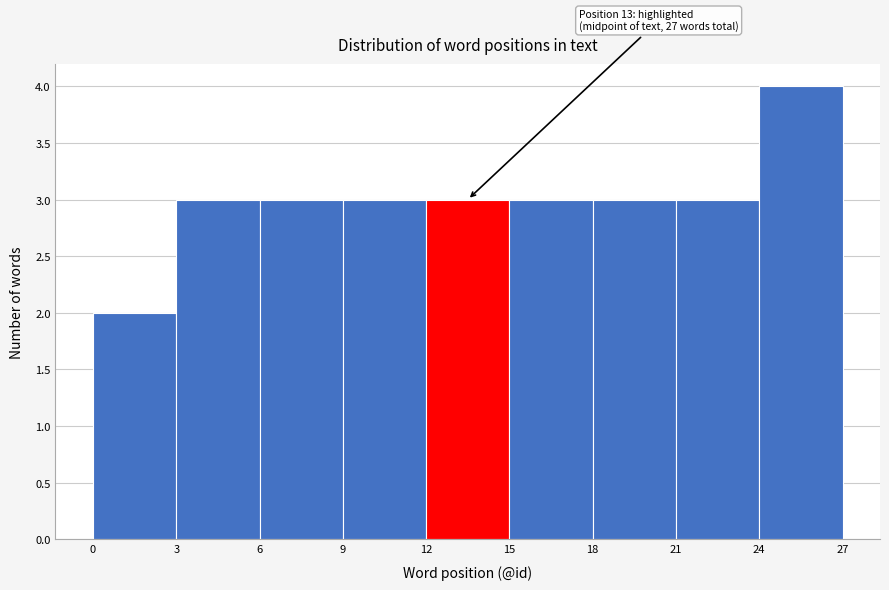

Which range on the x-axis has the tallest bar?

24 to 27